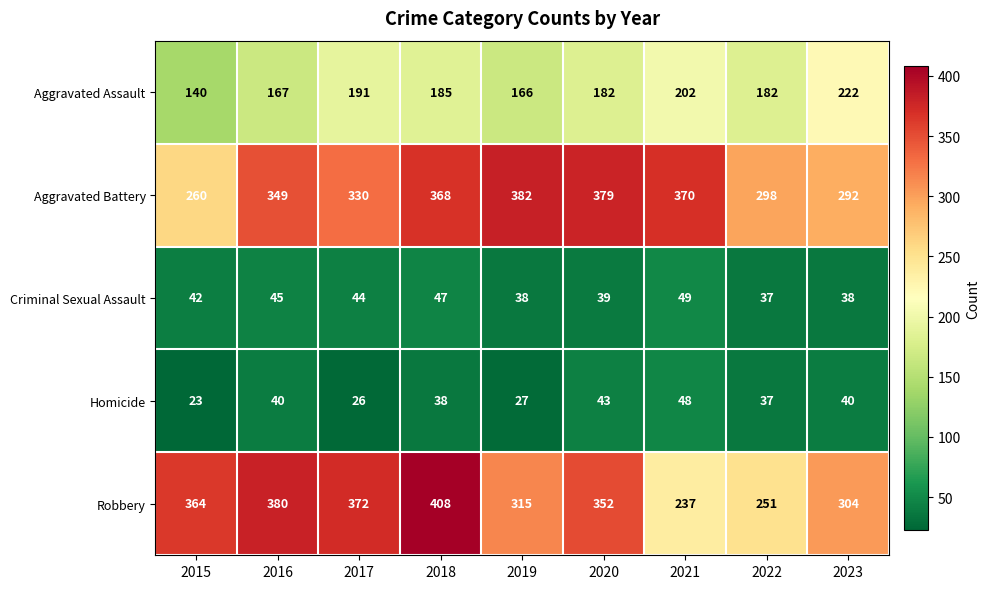

Is it true that Aggravated Assault equals 73 at 2015?

False